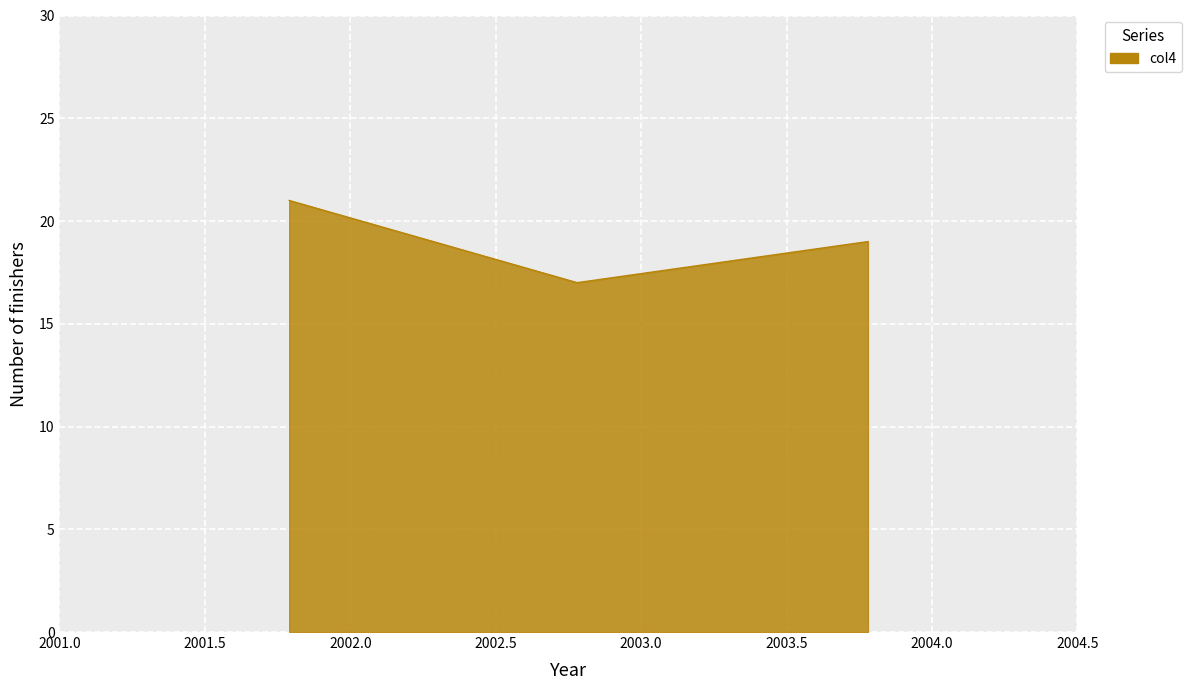

What is the minimum value shown in the chart?

17